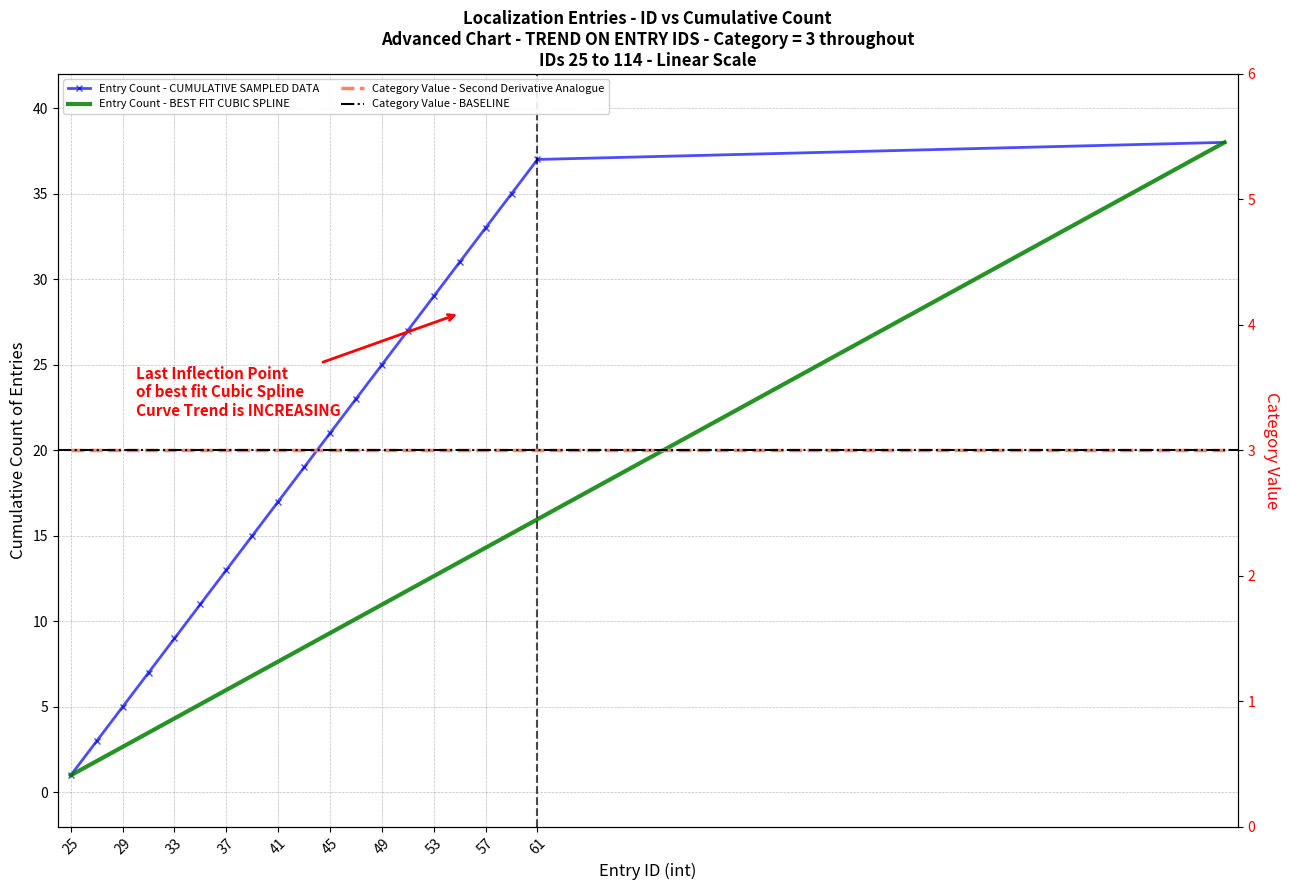

What value does the data have at 50, to the nearest 10?

30